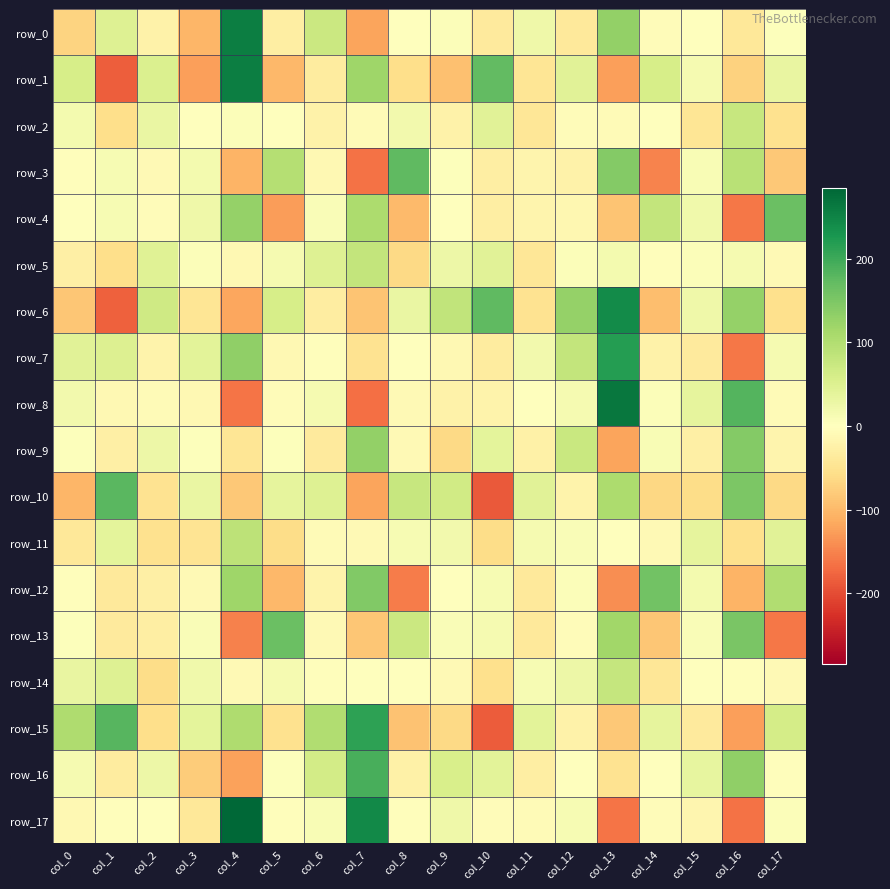

Reading right to left, what are all the values shown in this chart?

row_0: 4.0	-40.6	-1.9	-6.2	128.9	-39.3	22.8	-36.9	4.5	0.4	-121.3	73.3	-29.6	255.8	-102.7	-22.6	47.1	-69.6
row_1: 32.3	-71.4	15.1	59.6	-125.3	43.5	-44.7	173.0	-93.2	-56.1	119.6	-34.8	-101.0	256.5	-125.7	51.5	-182.9	58.0
row_2: -52.0	77.3	-46.4	-0.6	-6.7	-5.4	-42.9	43.2	-24.4	18.8	-7.0	-23.6	0.2	5.8	0.8	31.0	-56.6	15.9
row_3: -84.1	92.9	10.8	-149.6	143.6	-23.8	-18.7	-30.2	2.3	174.3	-164.8	-12.6	95.7	-106.1	17.4	-10.4	12.3	-3.5
row_4: 164.8	-161.9	20.9	80.1	-87.3	-15.0	-18.7	-30.7	0.6	-100.0	106.0	6.7	-128.7	127.7	24.4	-4.8	11.7	0.1
row_5: -9.6	13.9	5.8	-3.8	16.5	5.6	-42.7	42.8	26.6	-64.1	80.7	47.1	15.1	-12.8	5.3	46.2	-57.0	-28.3
row_6: -55.4	127.0	22.4	-93.6	242.0	126.9	-49.0	175.0	84.2	30.5	-87.8	-31.6	59.2	-119.1	-46.0	67.2	-181.7	-84.9
row_7: 14.5	-161.6	-36.8	-22.7	219.4	81.1	17.8	-34.2	-11.7	-0.7	-50.5	-2.3	-13.2	132.5	42.2	-21.5	48.9	43.0
row_8: -6.8	183.4	36.7	4.5	265.0	14.1	-1.4	-21.1	-24.3	-11.0	-168.3	14.7	-5.5	-162.4	-13.3	-8.3	-12.1	17.8
row_9: -20.0	142.8	-26.8	10.6	-121.2	74.3	-25.4	39.9	-64.4	-9.8	129.9	-37.5	2.4	-45.7	2.9	24.9	-27.9	3.1
row_10: -62.5	149.9	-59.2	-64.8	106.5	-21.3	44.2	-187.8	65.5	77.1	-121.4	47.1	36.1	-83.0	29.0	-50.2	179.9	-103.5
row_11: 42.7	-53.8	36.4	-10.0	1.6	6.9	13.7	-58.9	18.2	11.5	-10.0	-7.7	-58.7	88.2	-47.8	-53.2	38.4	-40.1
row_12: 101.4	-105.2	16.0	158.0	-141.2	5.8	-38.5	13.0	-2.1	-156.2	145.3	-21.9	-101.4	118.9	-9.2	-28.6	-39.9	-4.3
row_13: -160.1	151.9	8.0	-86.6	116.7	-5.8	-39.5	14.5	6.9	72.4	-84.8	-10.1	165.6	-153.0	6.9	-30.0	-36.1	2.9
row_14: -10.6	-3.8	1.2	-43.2	78.6	25.7	11.7	-55.1	-10.5	-0.5	2.2	-3.8	14.1	-9.3	21.4	-58.1	47.3	32.2
row_15: 61.4	-124.4	-37.5	37.6	-83.5	-23.8	41.6	-184.5	-62.2	-89.9	212.3	101.0	-52.8	104.3	39.5	-57.4	180.6	103.2
row_16: -4.2	132.2	34.3	-1.6	-50.5	1.5	-29.7	40.8	56.5	-25.3	192.3	63.5	3.8	-122.2	-79.2	24.8	-33.9	14.2
row_17: 4.8	-166.5	-16.0	-5.3	-162.8	11.4	-7.4	-6.6	23.9	-4.2	243.5	10.3	-2.4	284.4	-41.7	-0.1	-2.7	-11.3